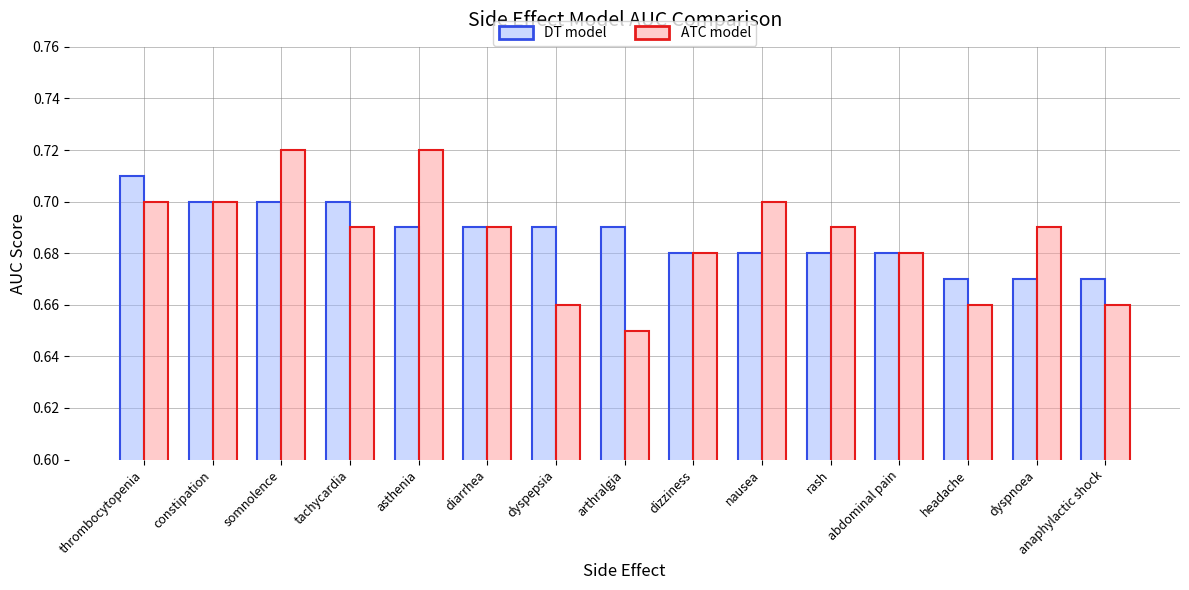

What are all the series names shown in the legend?

DT model, ATC model